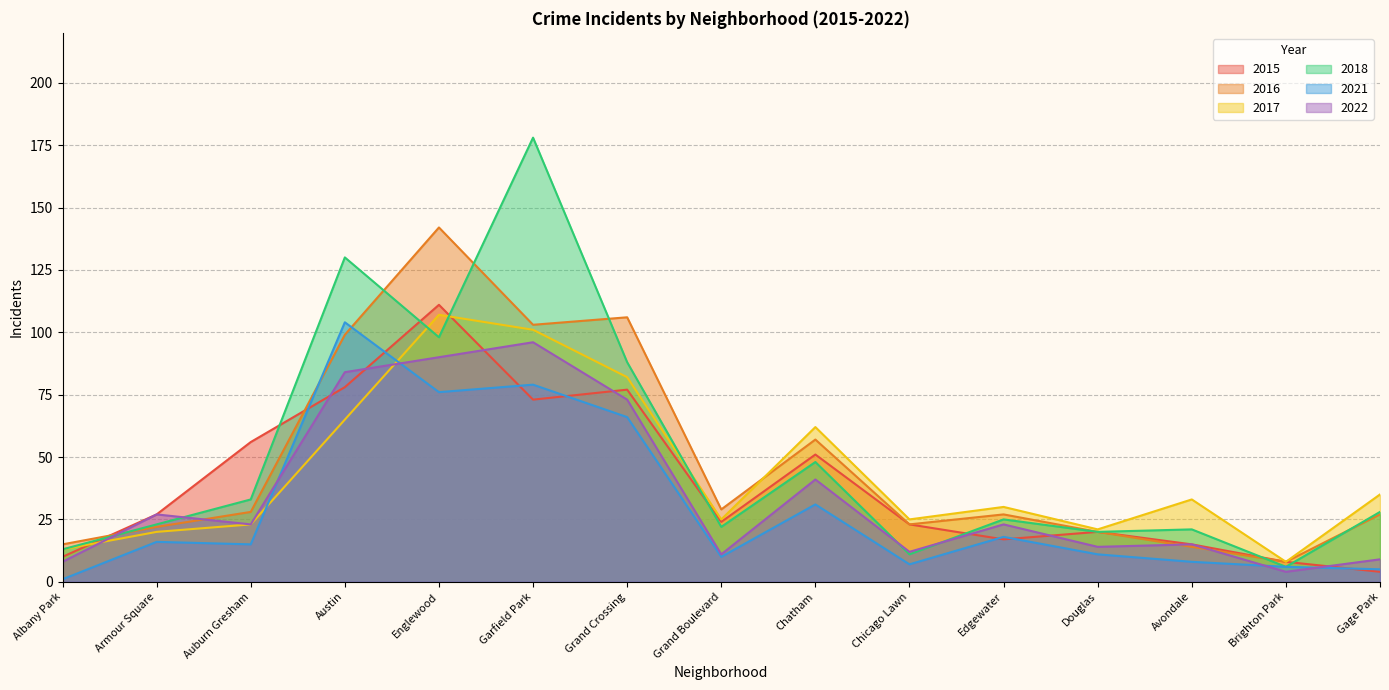

How many interior local valleys does the 2021 series have?

4